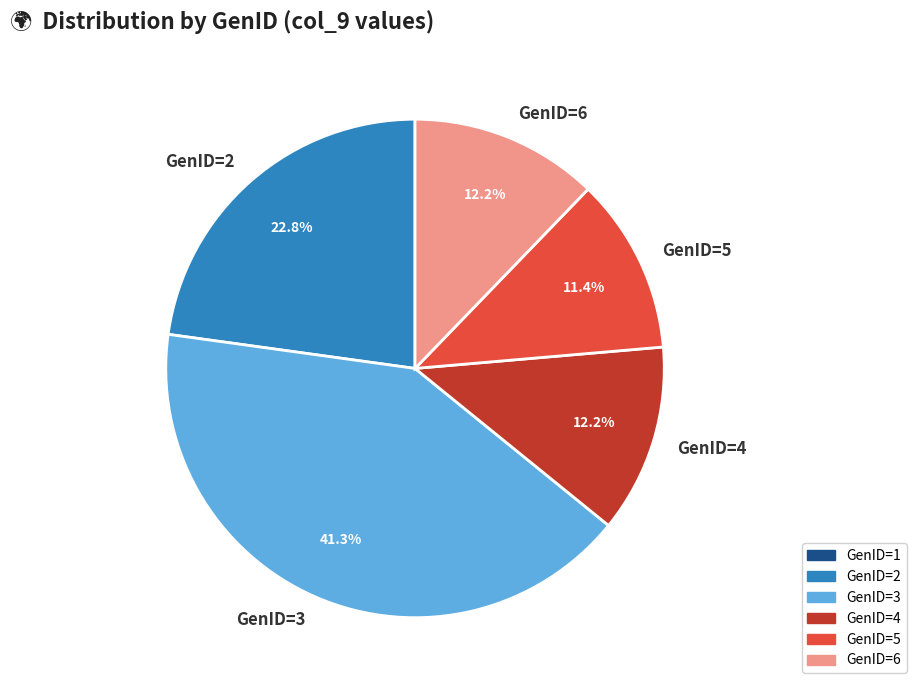

Which slice is the largest?

GenID=3